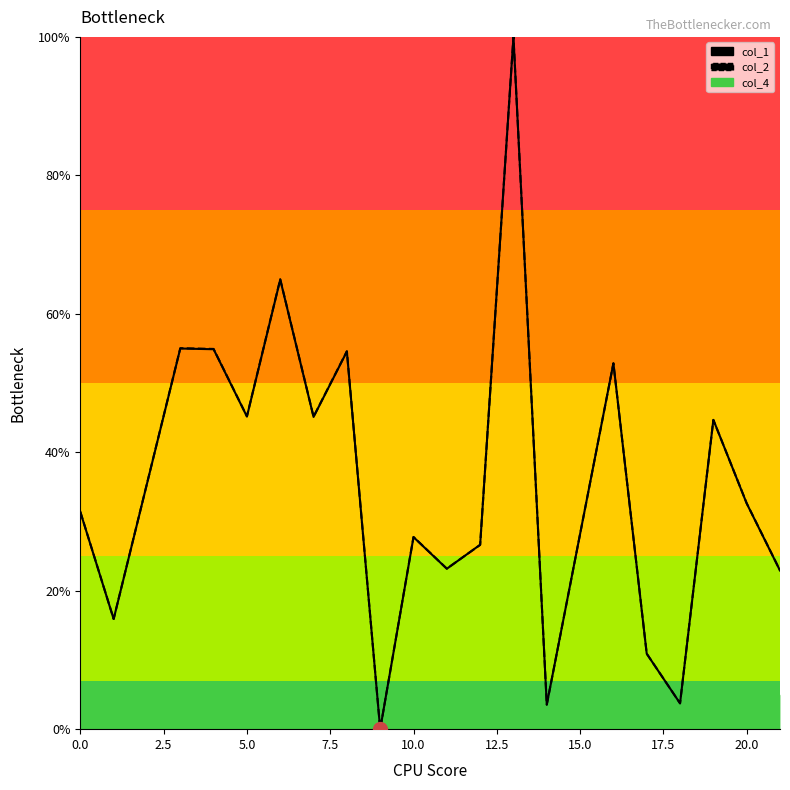

Which series has the largest total across all categories?

col_2 line